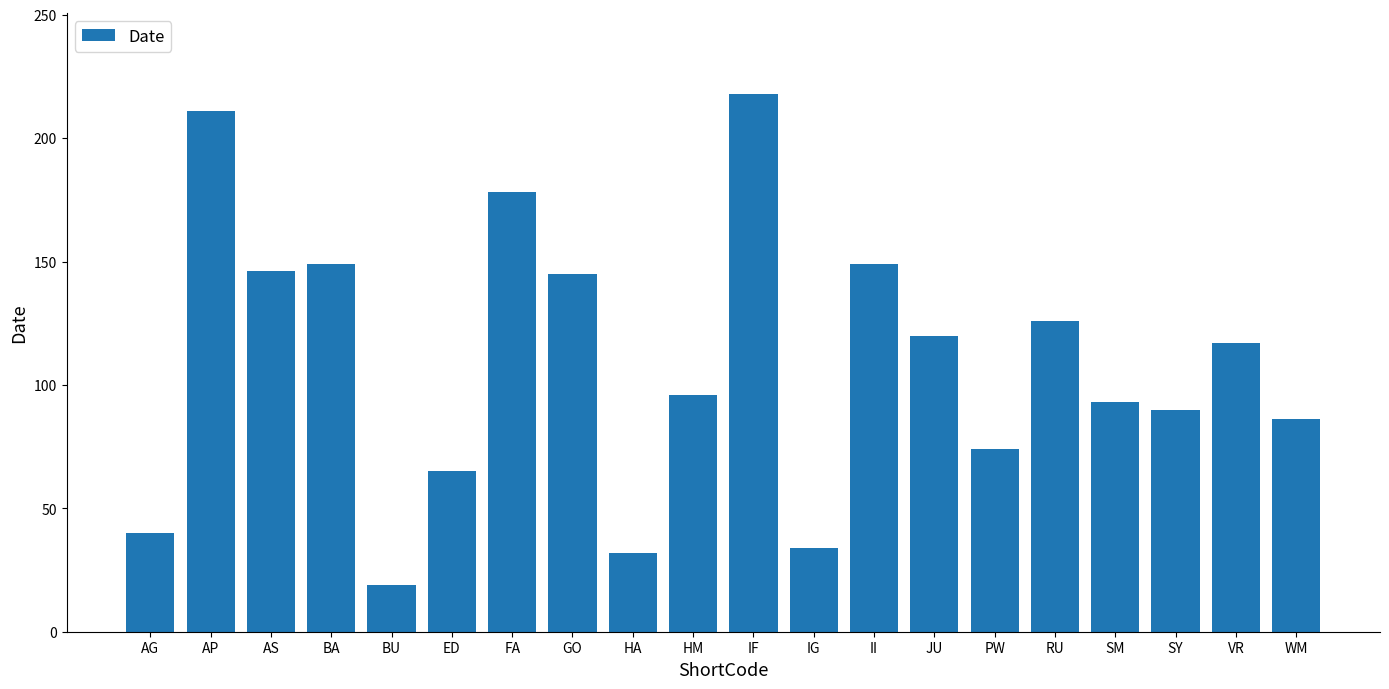

What is the average value?

109